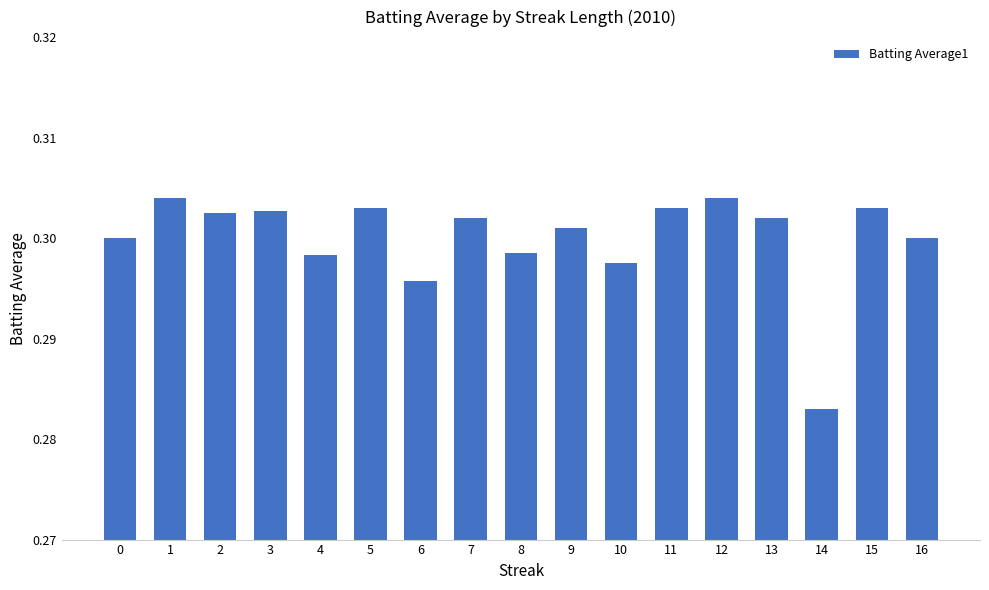

The value at 1 is 0.3. True or false?

True